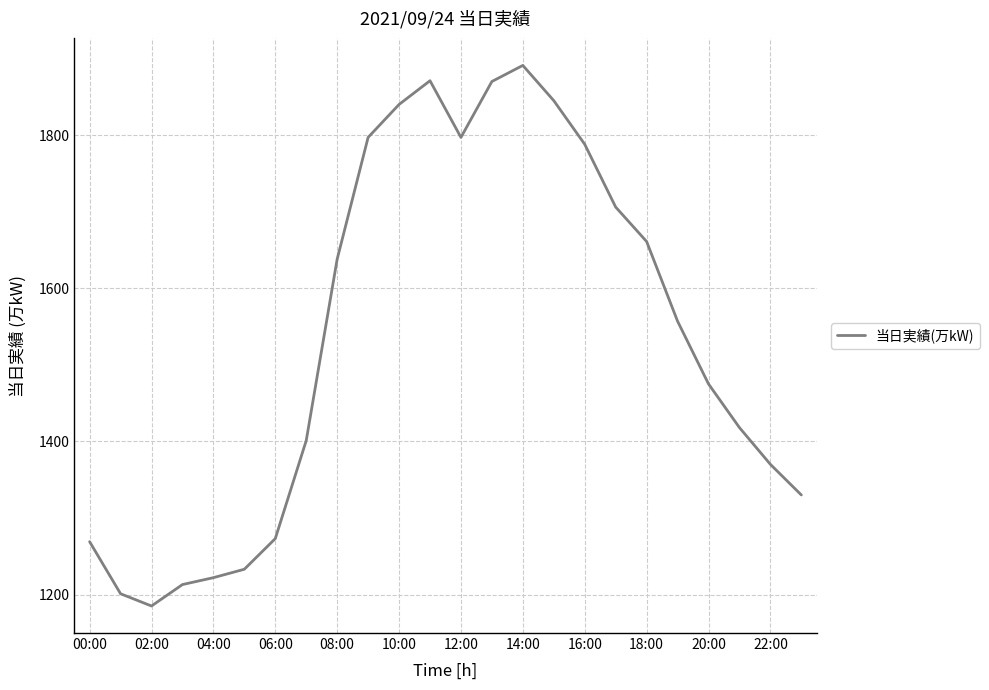

How many lines are shown in the chart?

1